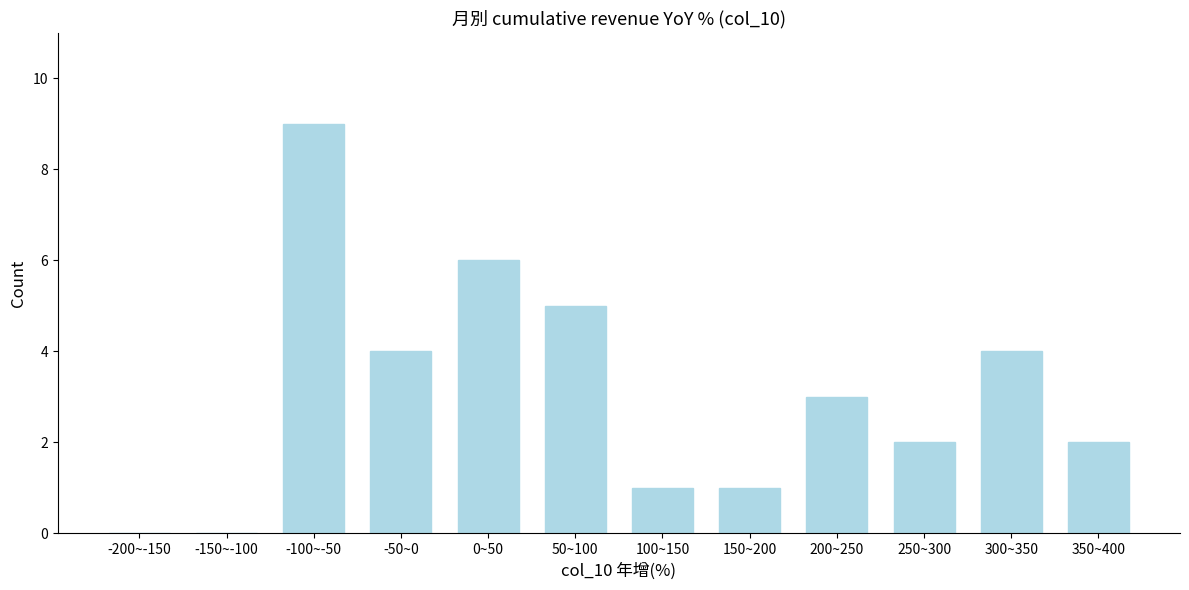

Reading left to right, what are all the values shown in this chart?

-200~-150=0	-150~-100=0	-100~-50=9	-50~0=4	0~50=6	50~100=5	100~150=1	150~200=1	200~250=3	250~300=2	300~350=4	350~400=2